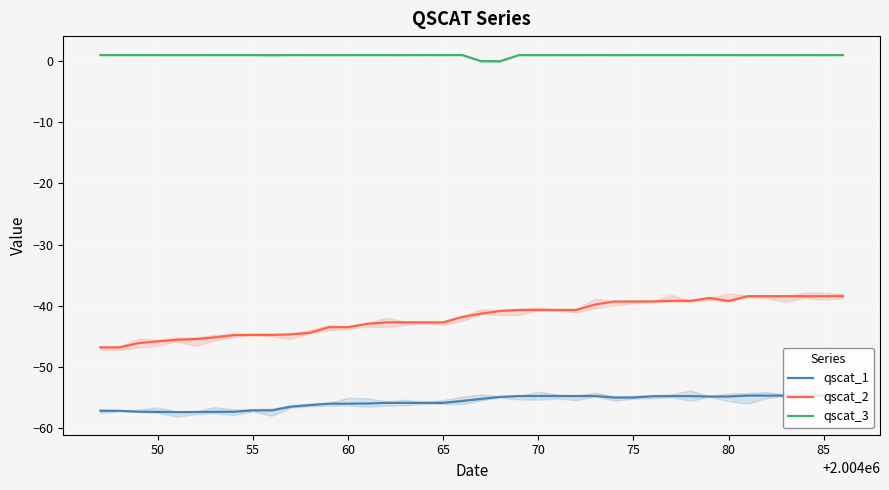

The qscat_3 series shows 1.0 at 75. True or false?

True